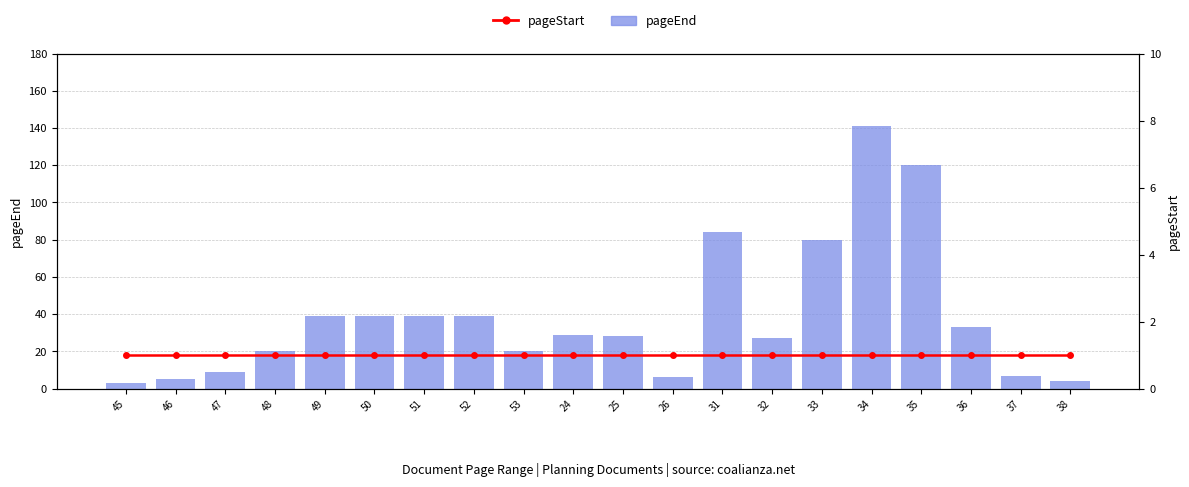

The value of pageStart at 34 is 1. True or false?

False